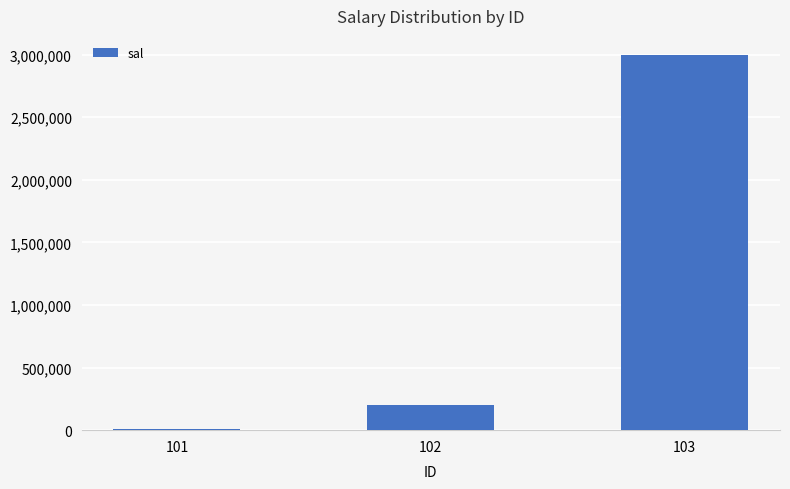

What is the value of the 3rd bar from the left?

3000000